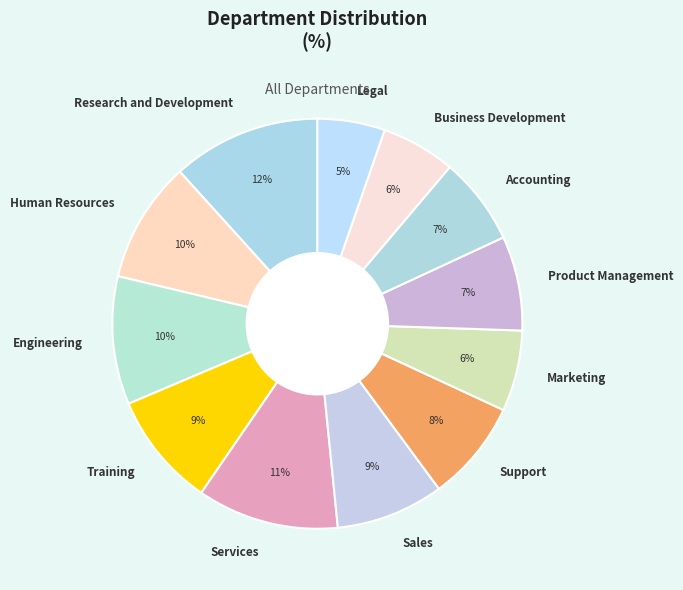

Is the sum of Human Resources and Product Management greater than half?

No